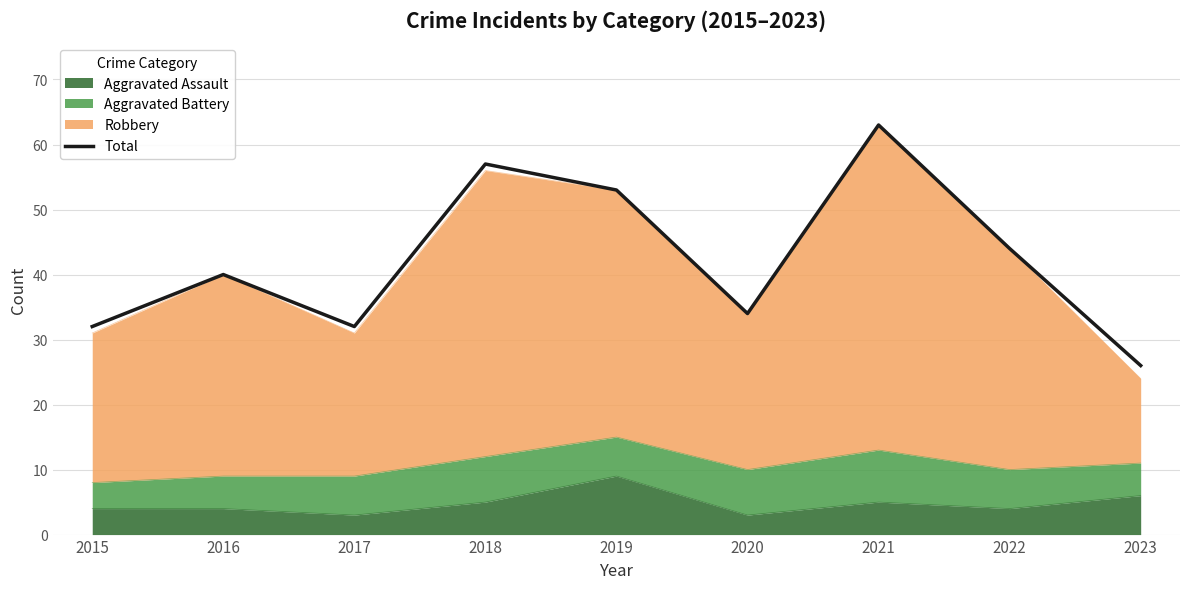

What is the value of the 3rd point from the left?

32